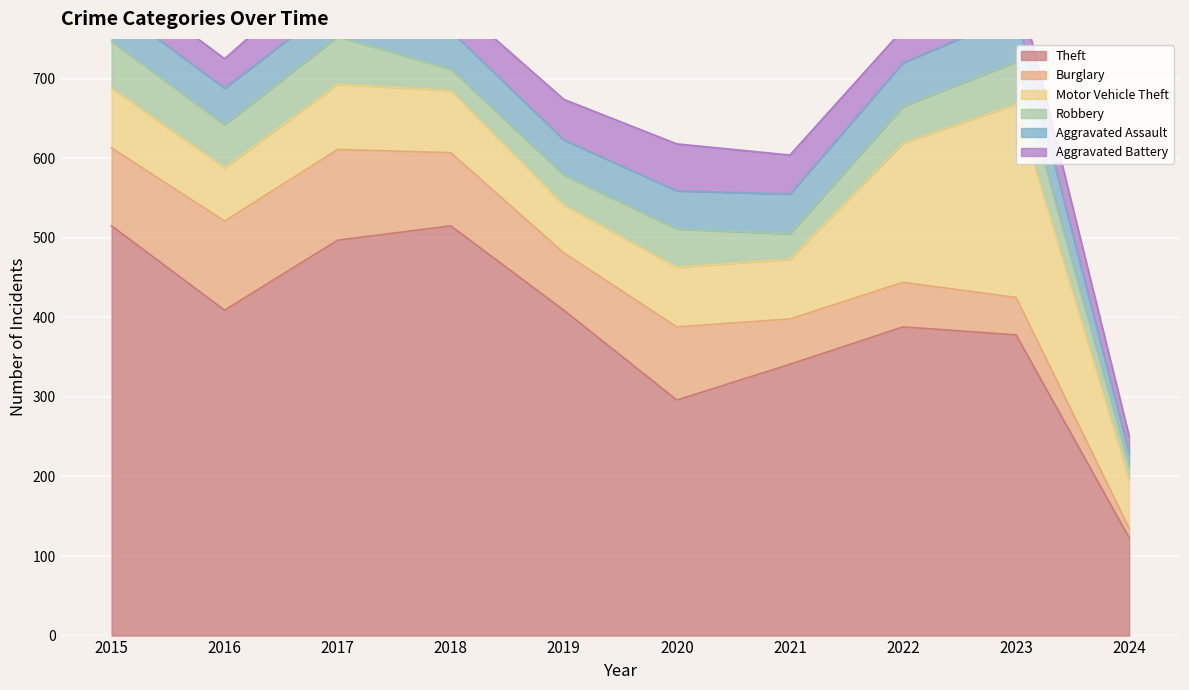

In Robbery, how many points are lower than both neighbors (excluding endpoints)?

3